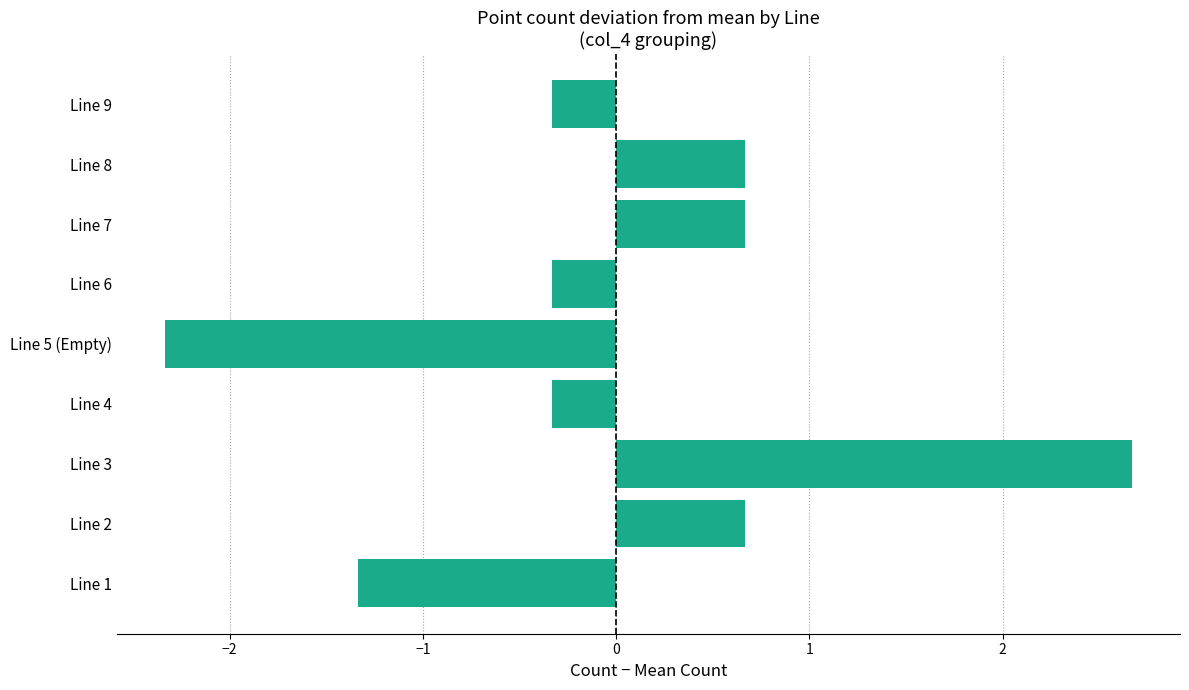

Reading bottom to top, list all the values displayed in this chart.

-1.3	0.7	2.7	-0.3	-2.3	-0.3	0.7	0.7	-0.3